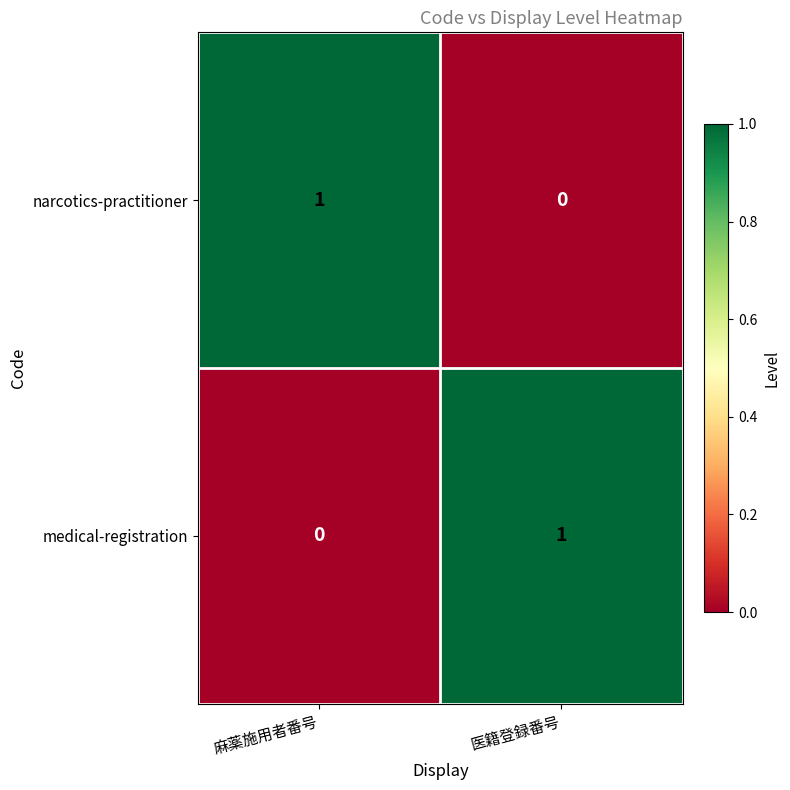

Reading left to right, extract all data points from this chart.

narcotics-practitioner: 1	0
medical-registration: 0	1